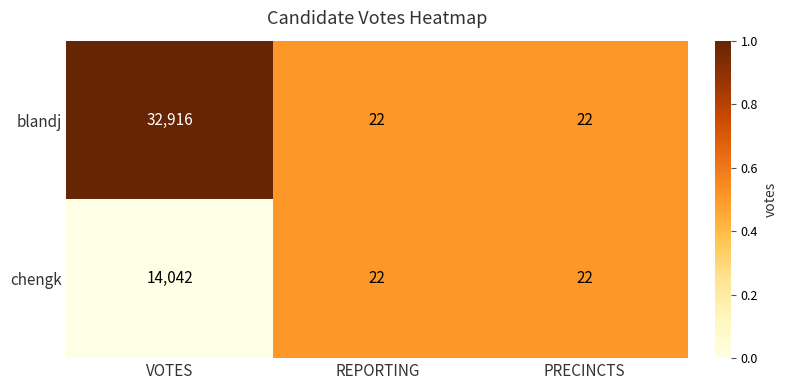

The blandj series shows 10 at PRECINCTS. True or false?

False